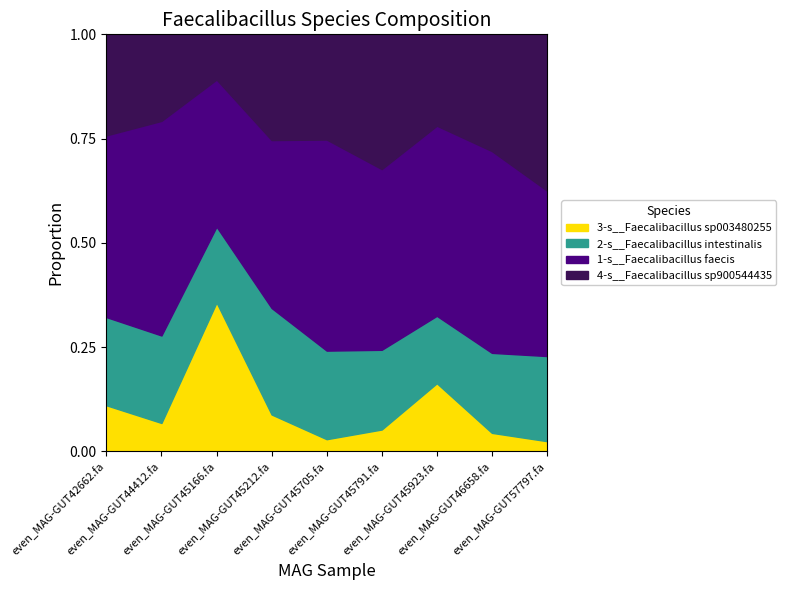

At which label does 4-s__Faecalibacillus sp900544435 reach its minimum?

even_MAG-GUT45166.fa